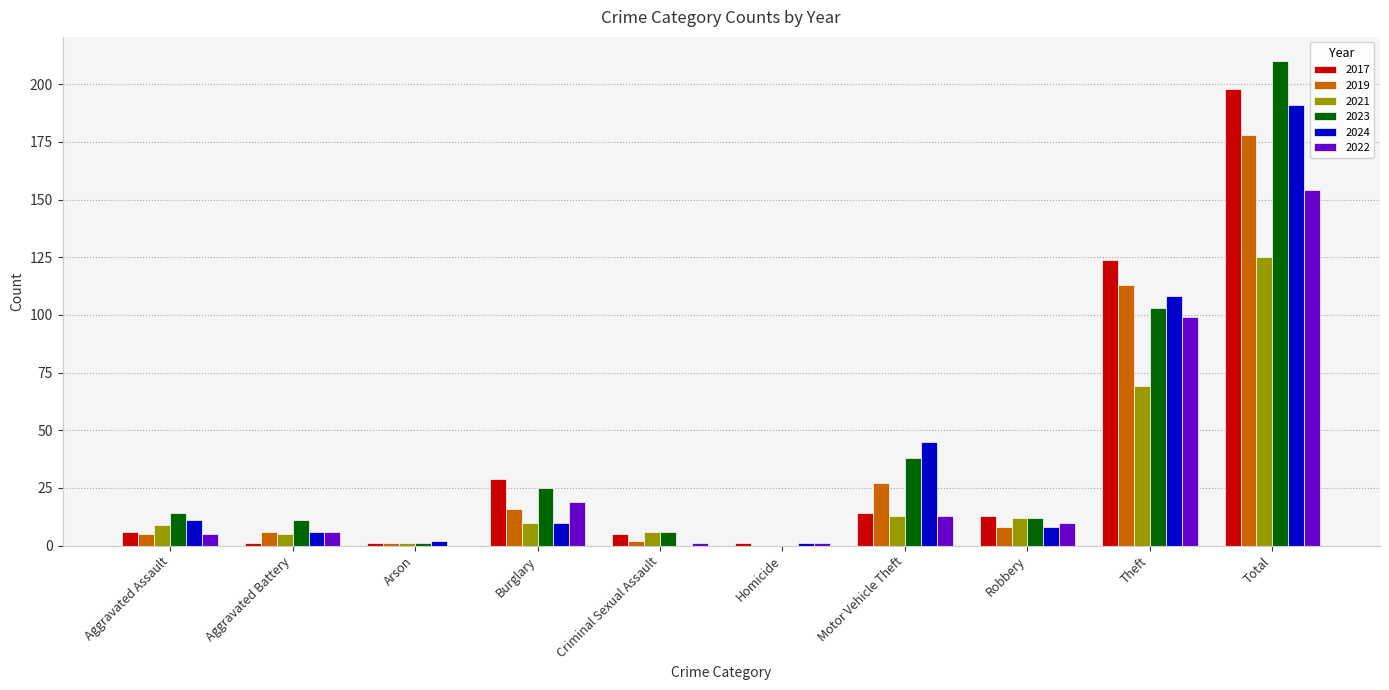

Which category has the highest value in the 2022 series?

Total